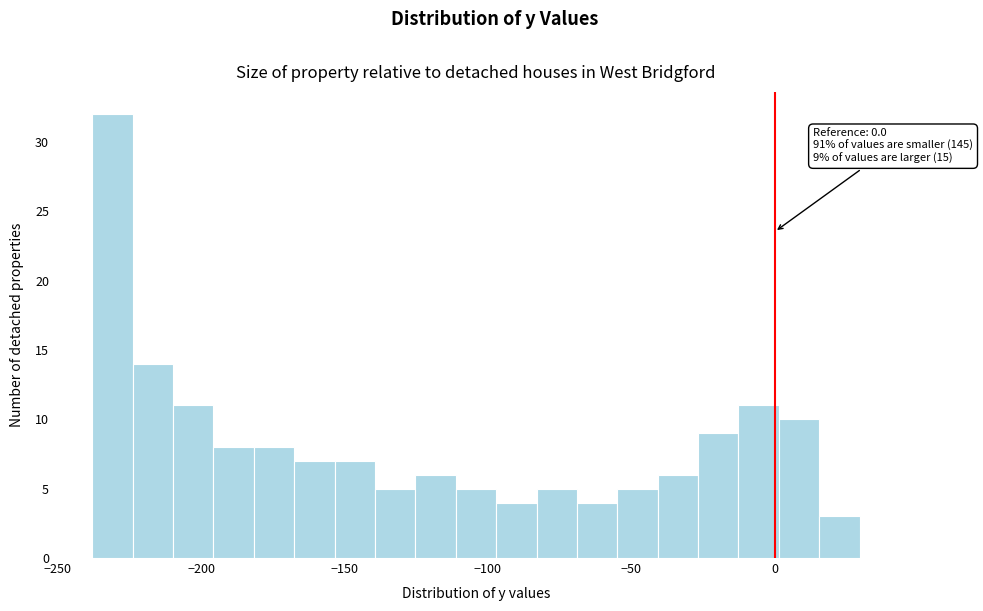

Read against the x-axis, roughly where is the centre of the tallest bar?

-230